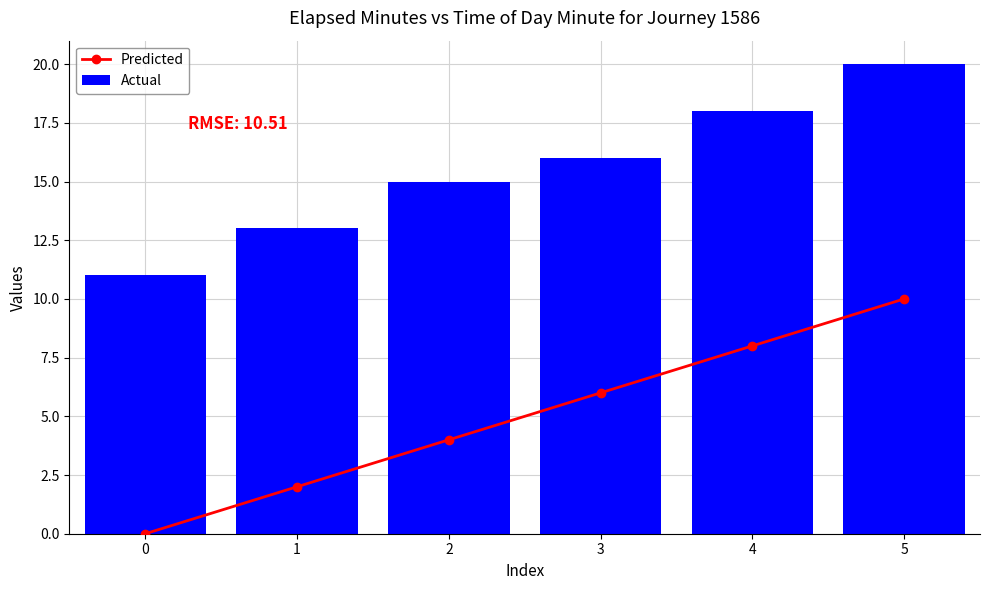

Rank the series by their maximum value, from lowest to highest.

Predicted, Actual